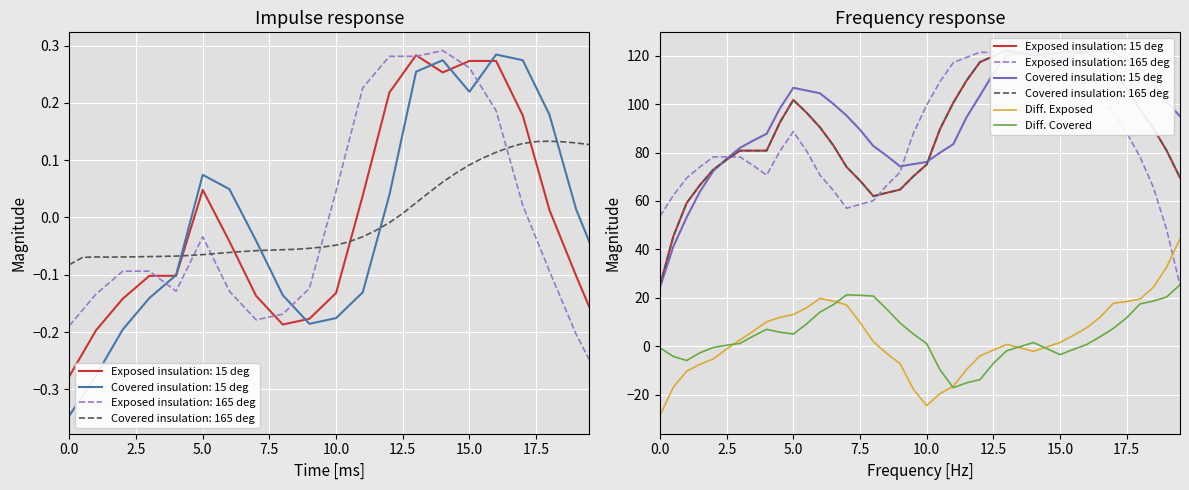

The Diff. Covered series shows -7.1 at 12.5. True or false?

True